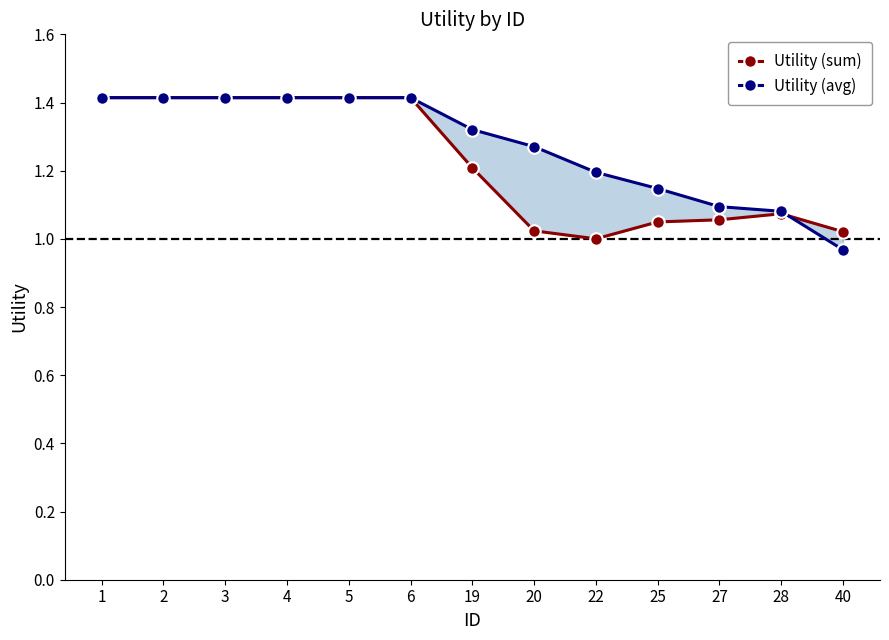

What are all the series names shown in the legend?

Utility (sum), Utility (avg)